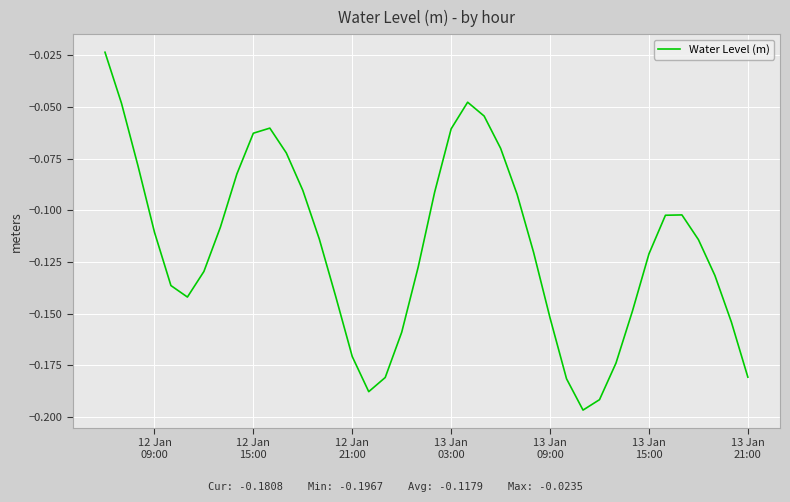

How many lines are shown in the chart?

1